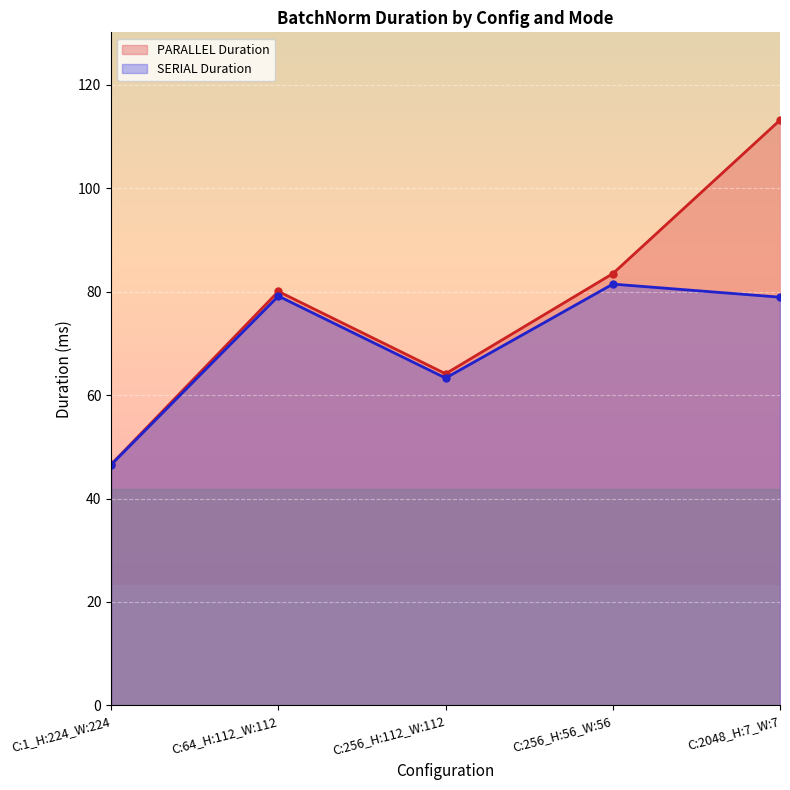

What are all the series names shown in the legend?

PARALLEL Duration, SERIAL Duration